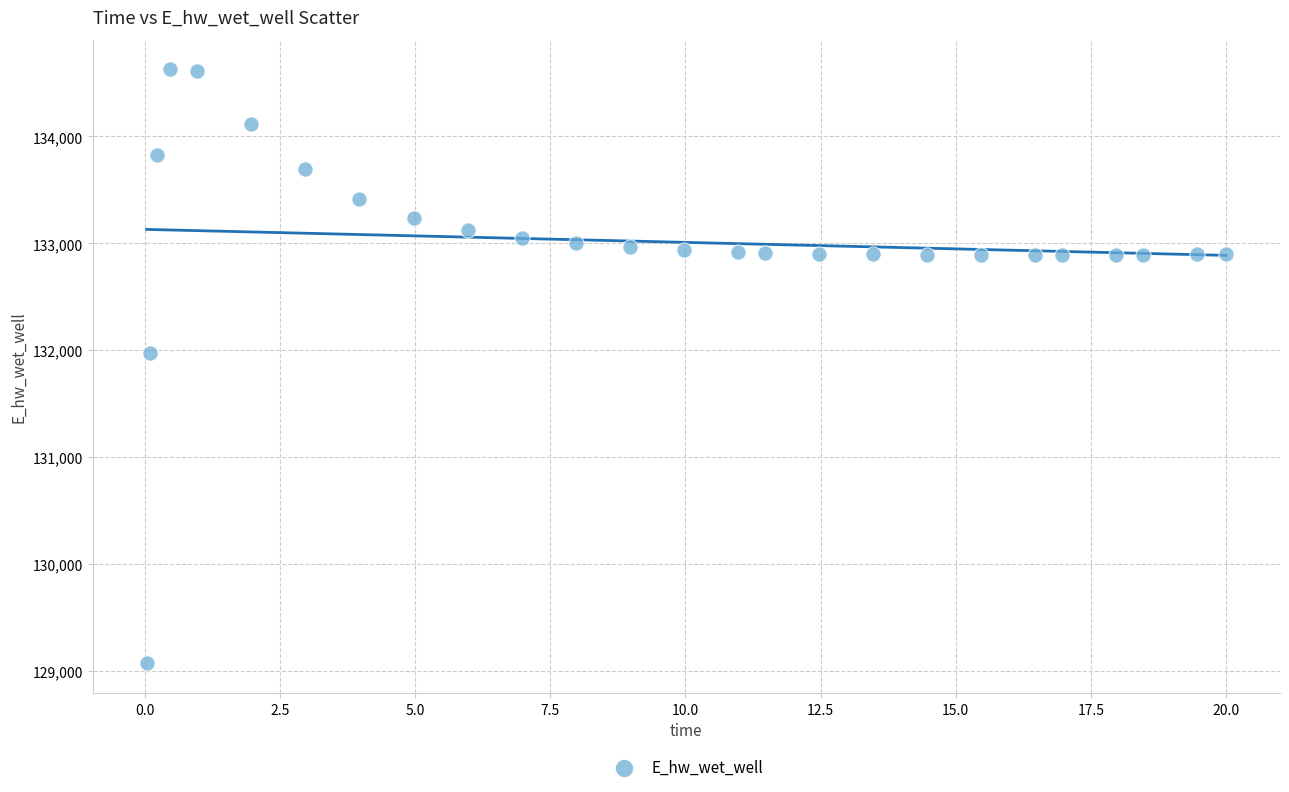

What Y value in the scatter plot is closest to 131849?

131970.0